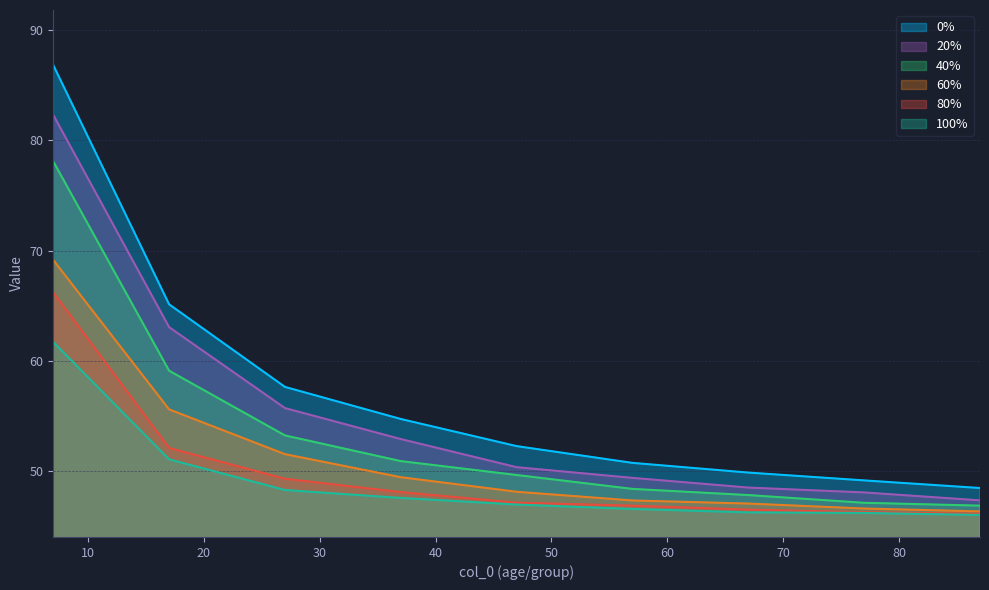

Rank the categories by 20% value from lowest to highest.

87, 77, 67, 57, 47, 37, 27, 17, 7